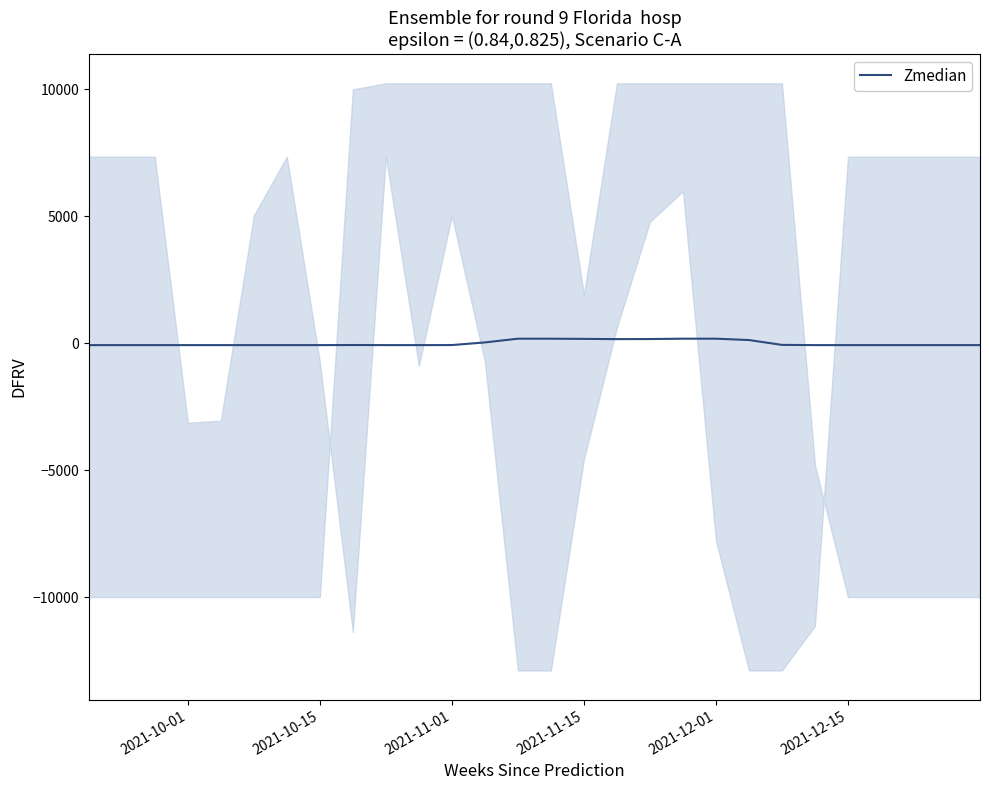

What is the minimum value shown in the chart?

-73.4